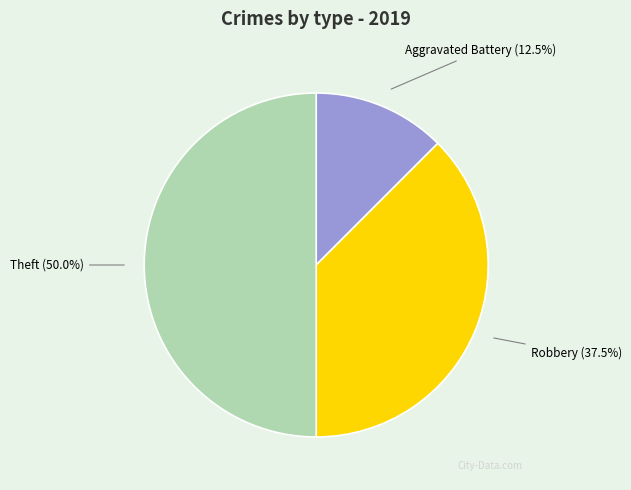

How many slices are in this pie chart?

3